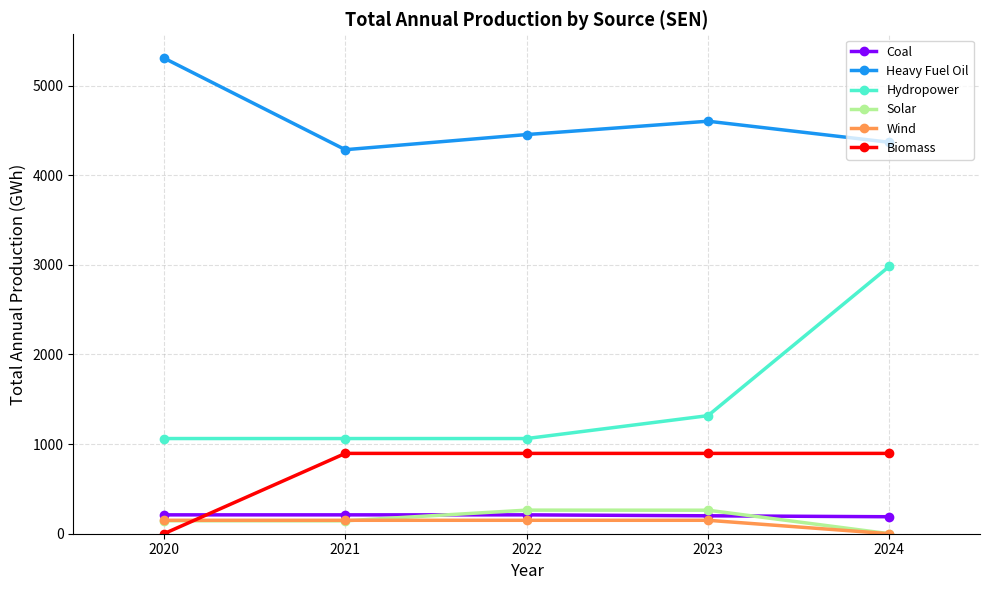

How many lines are shown in the chart?

6